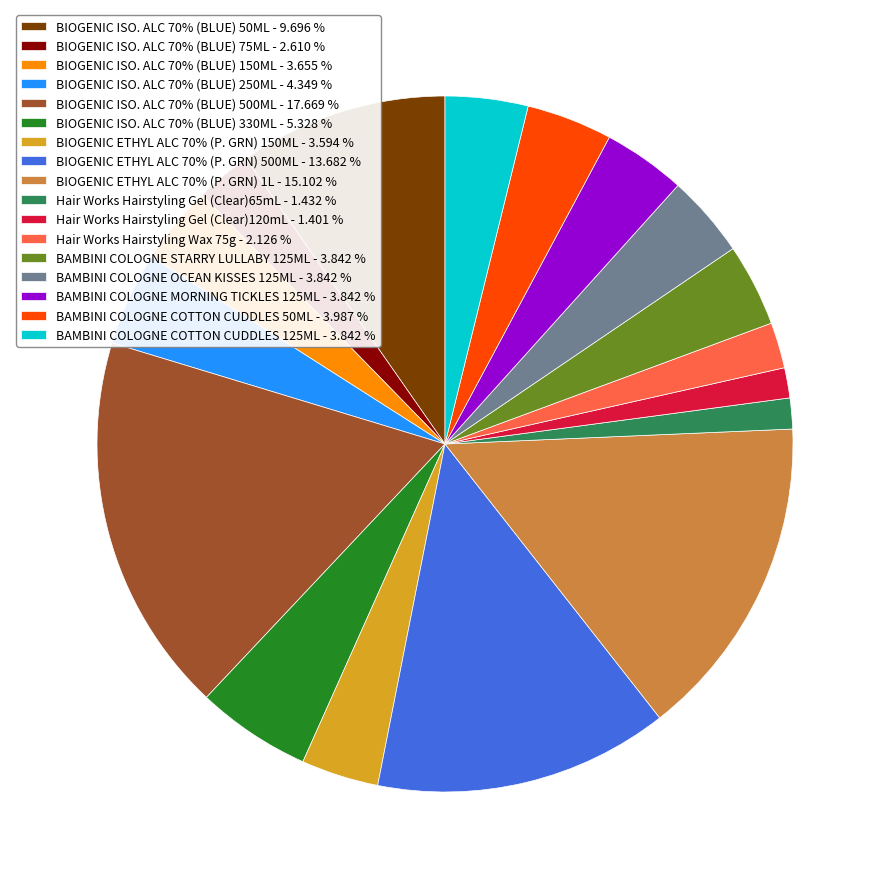

Which slice is the largest?

BIOGENIC ISO. ALC 70% (BLUE) 500ML